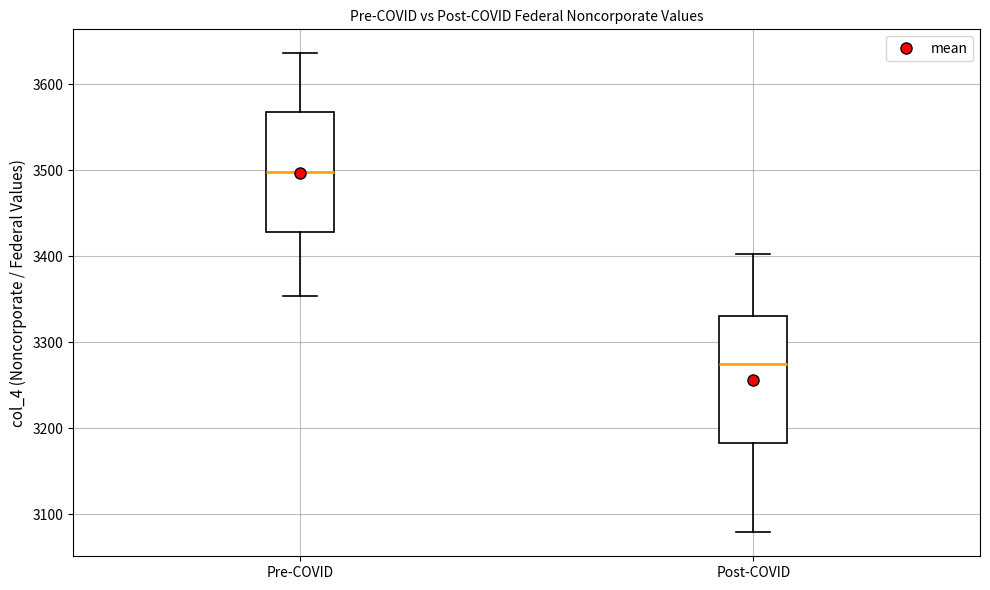

Where does the upper whisker of the box for Post-COVID end on the y-axis? The values are not printed on the chart, so give them approximately, as read against the axis.

3400